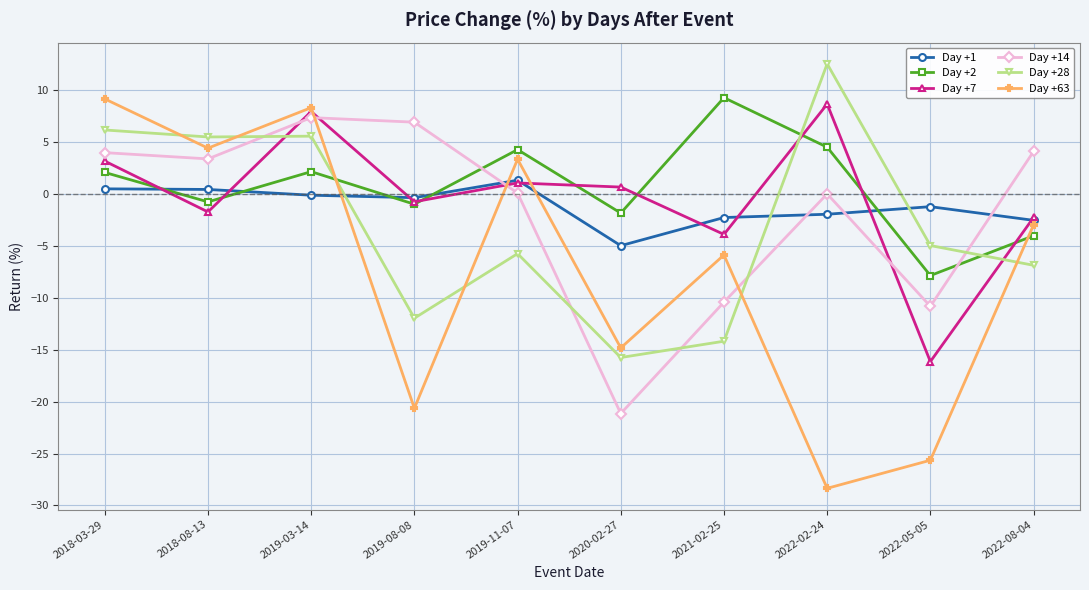

After their last crossing, which series has the higher values: Day +28 or Day +2?

Day +2